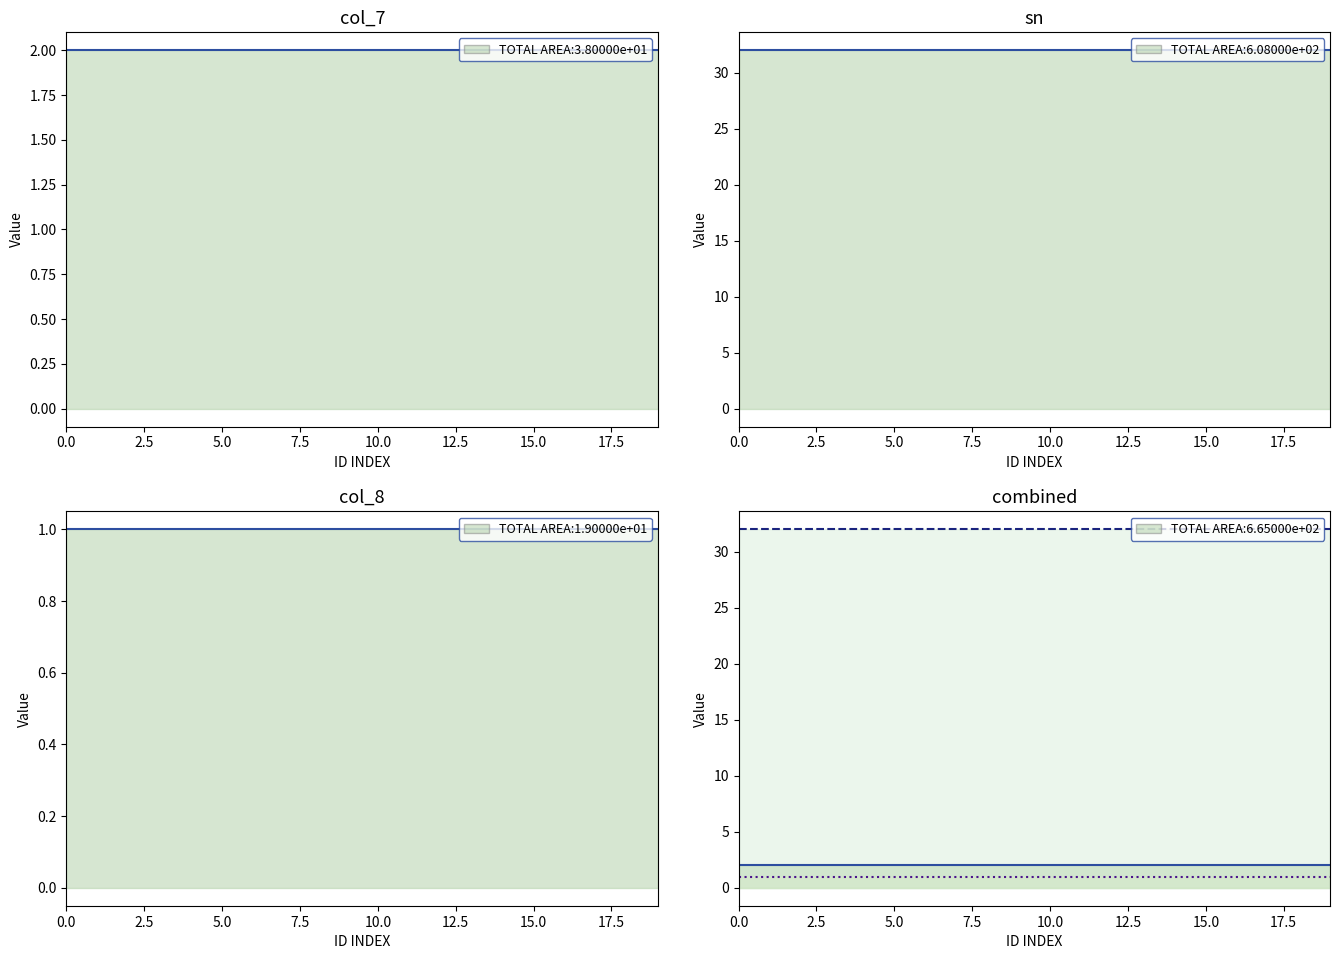

Which series has the largest range (max minus min)?

col_7